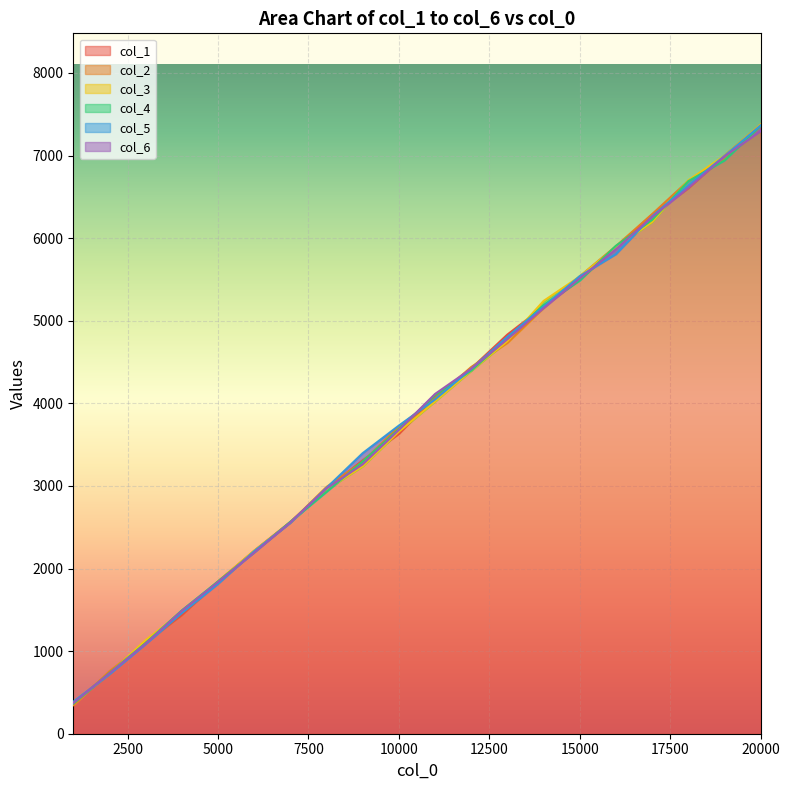

At which category does the chart reach its peak across all series?

20000